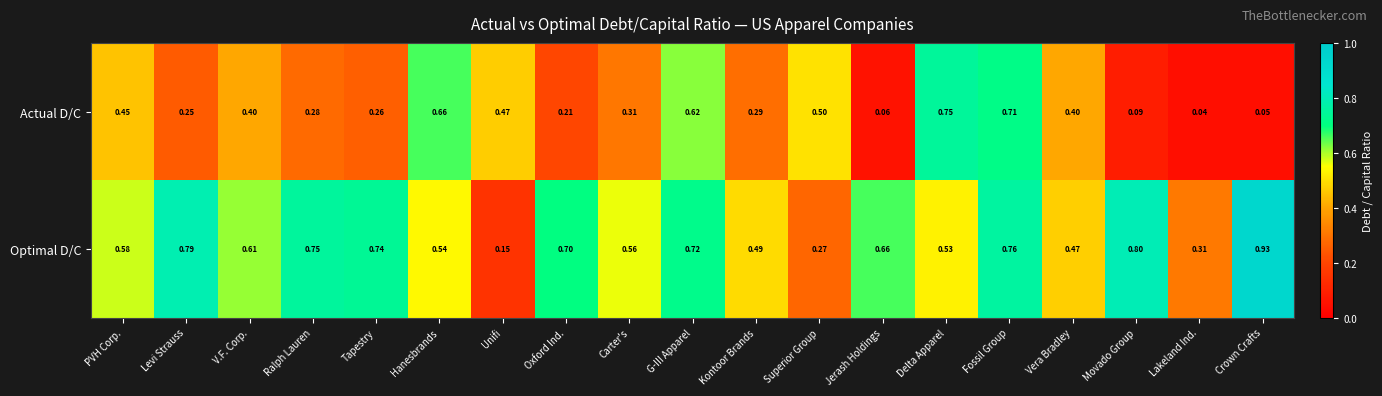

Rank the series by their average value, from lowest to highest.

Actual D/C, Optimal D/C